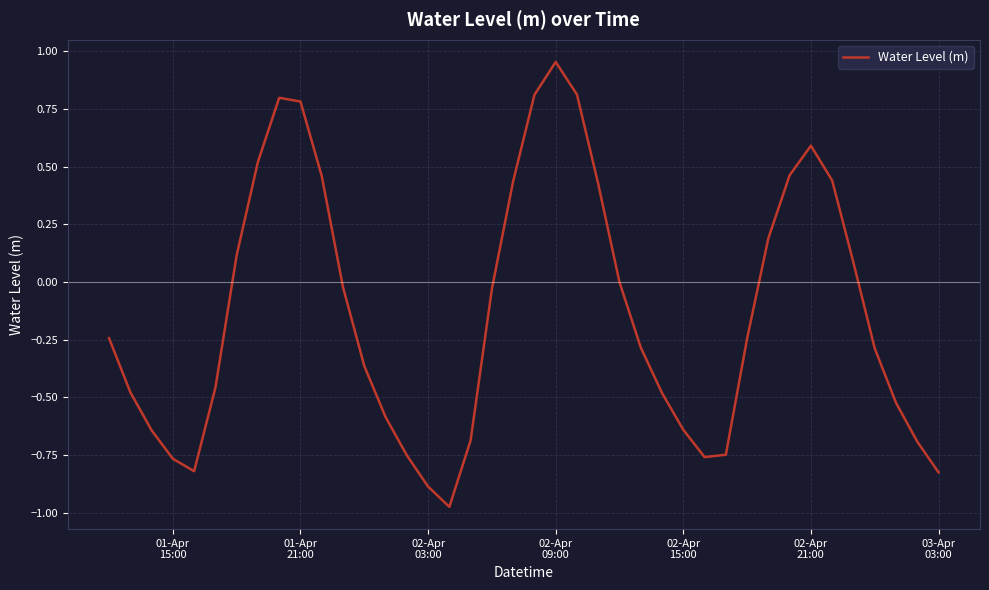

What is the difference between the maximum and minimum values?

1.9